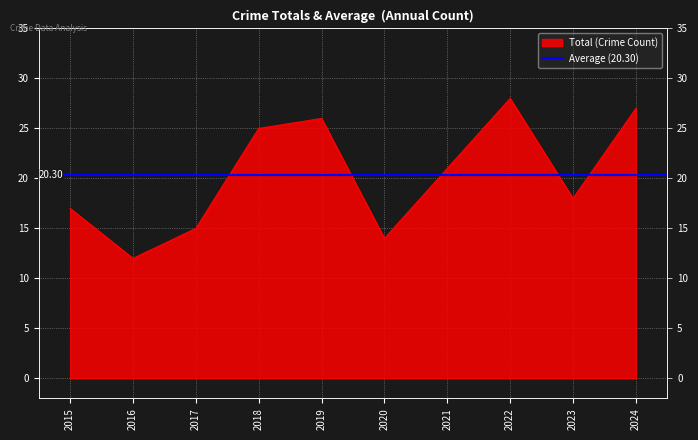

Rank the categories by value from highest to lowest.

2022, 2024, 2019, 2018, 2021, 2023, 2015, 2017, 2020, 2016